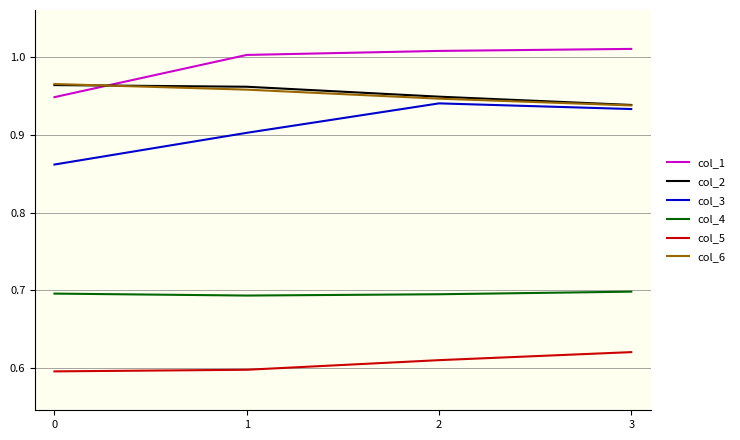

Is it true that col_4 equals 1.0 at 2?

False